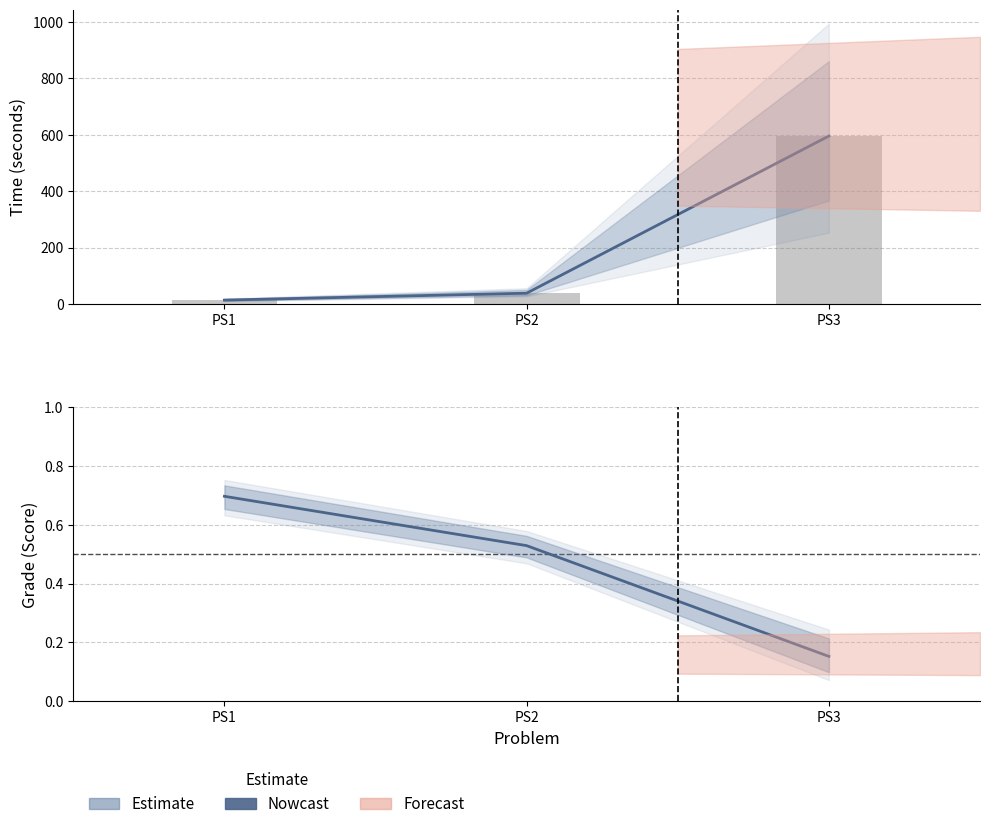

What is the sum of all values?

1.4